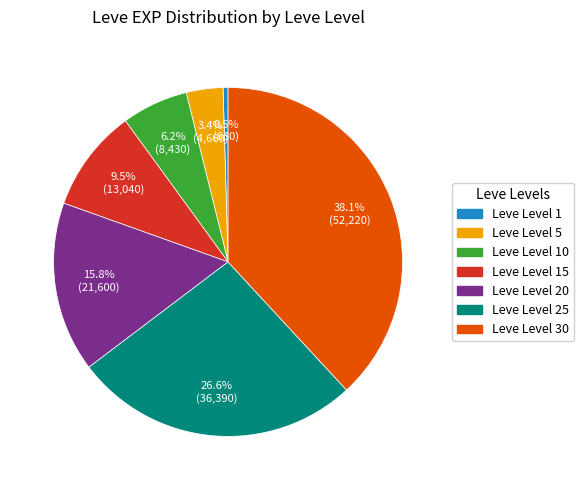

How many slices are in this pie chart?

7